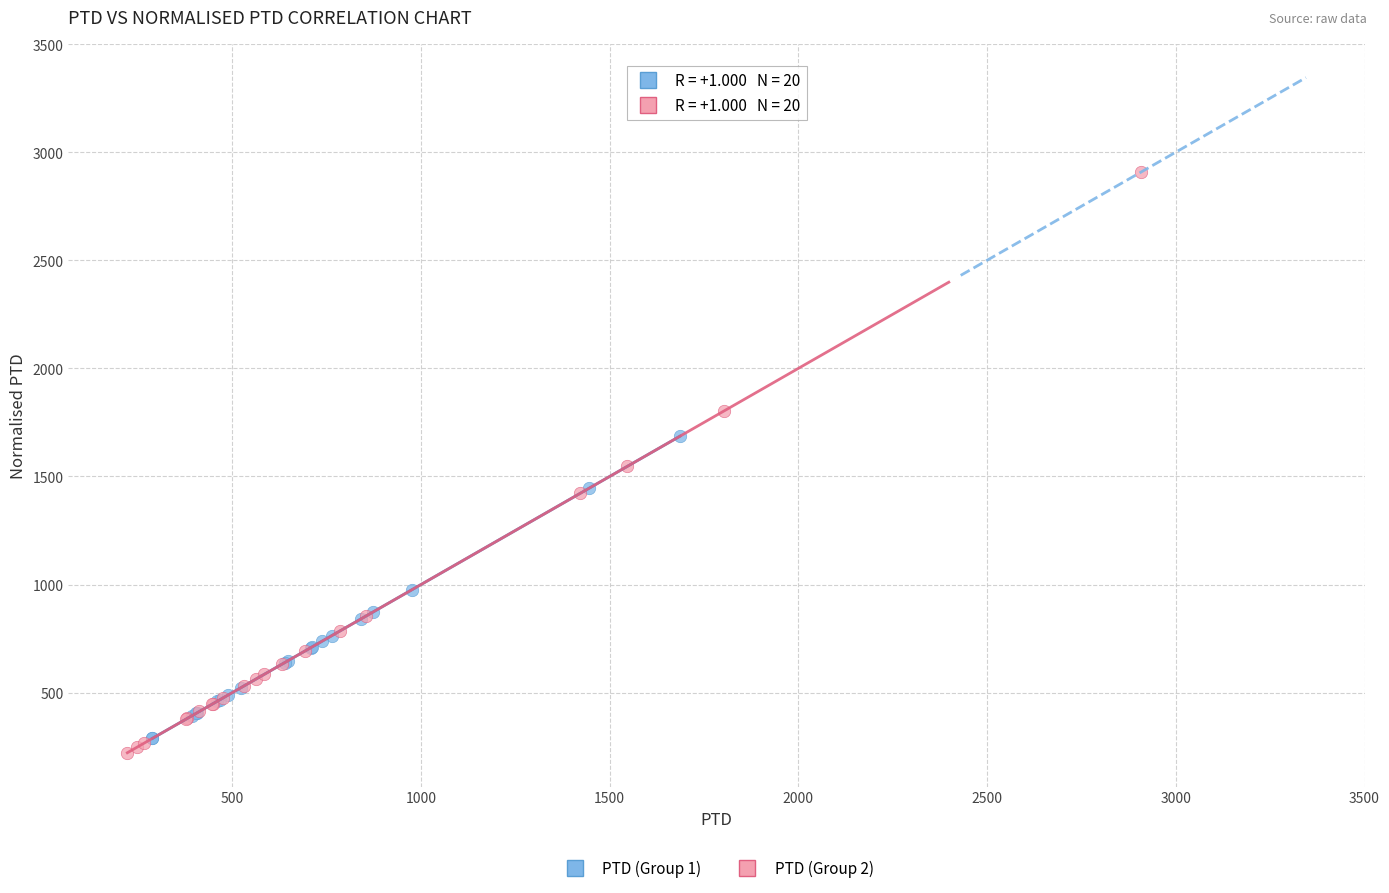

Which series has the widest spread of Y values?

PTD (Group 2)